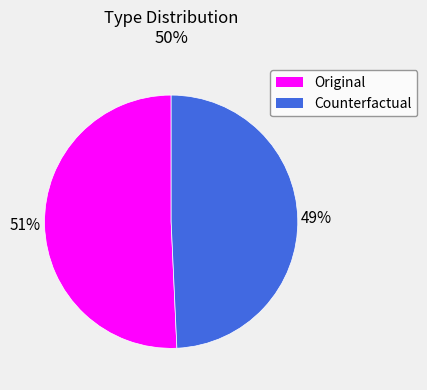

Which has a higher value, Counterfactual or Original?

Original